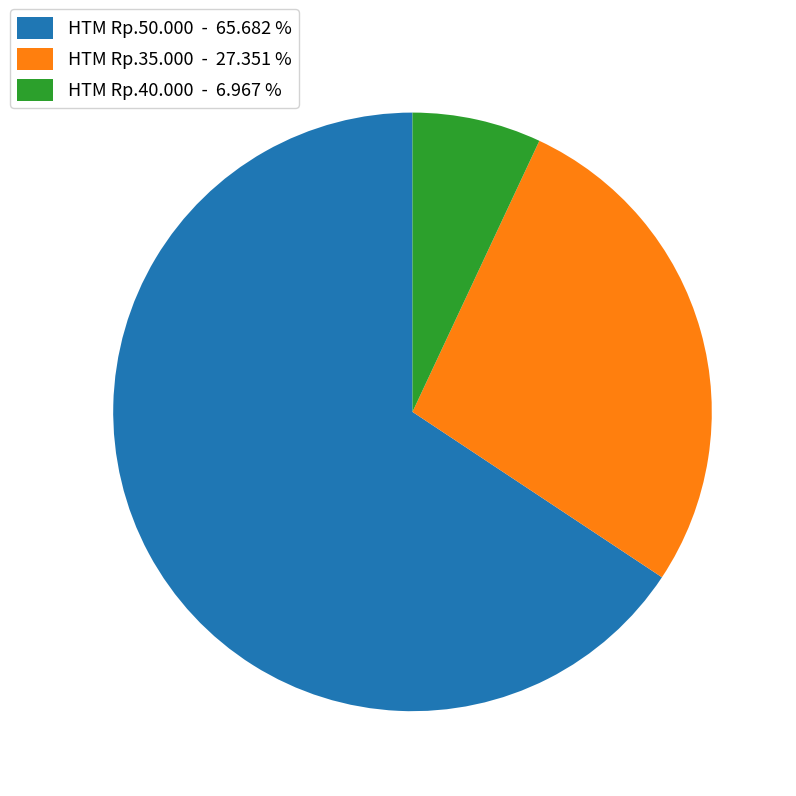

Is HTM Rp.50.000 - 65.682 % the majority of the pie?

Yes